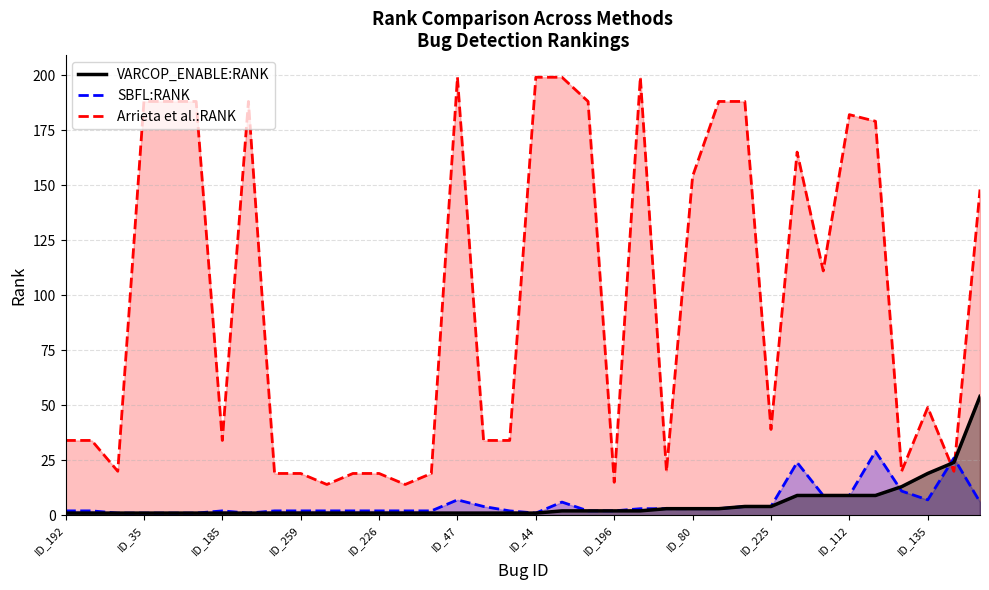

Between ID_25 and ID_226, which is larger?

ID_25